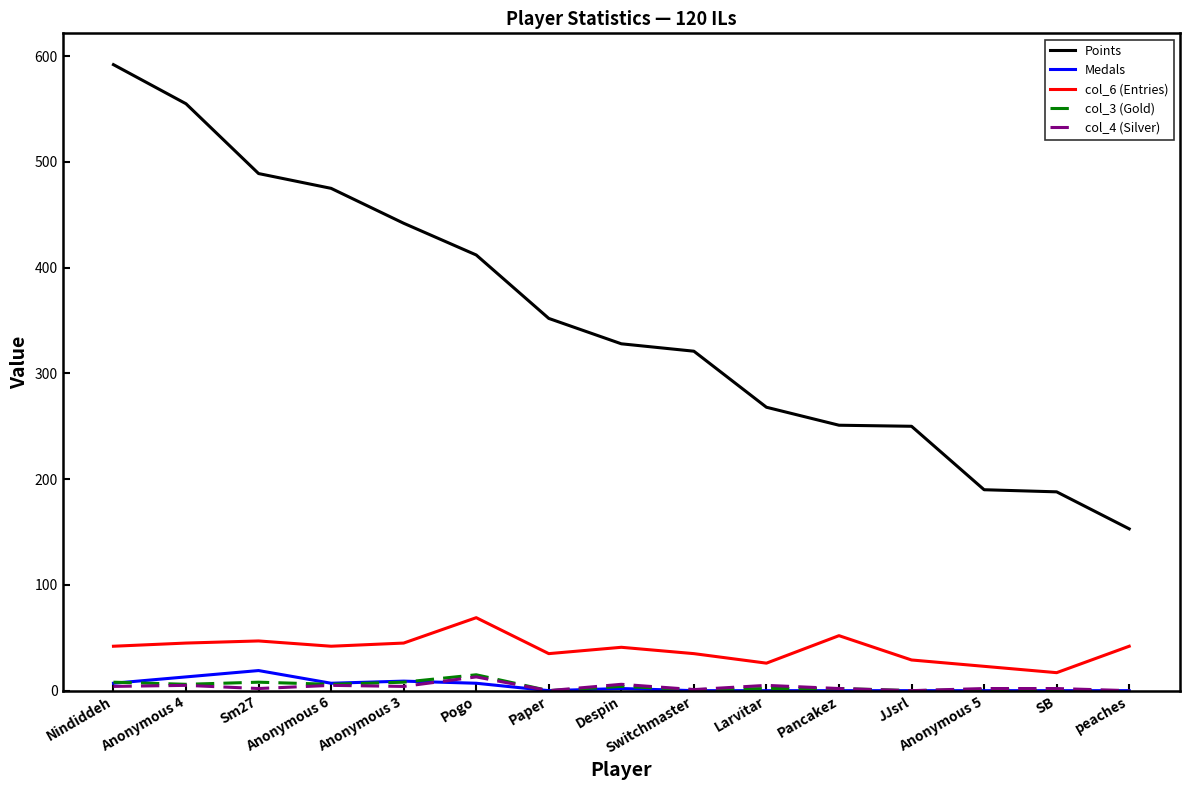

The value of col_4 (Silver) at SB is 2. True or false?

True